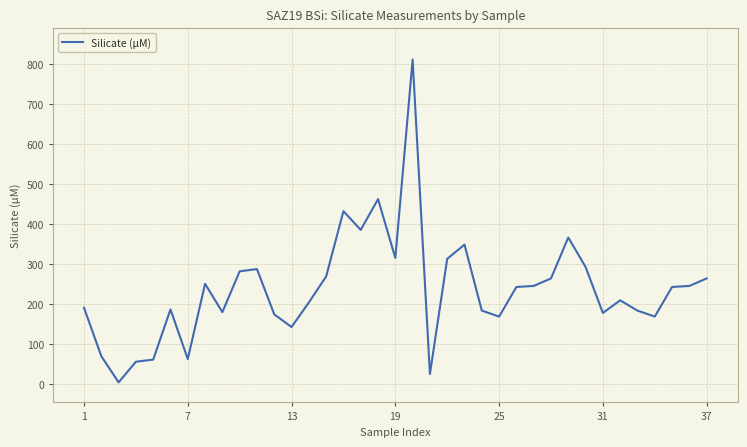

What is the maximum value shown in the chart?

810.5